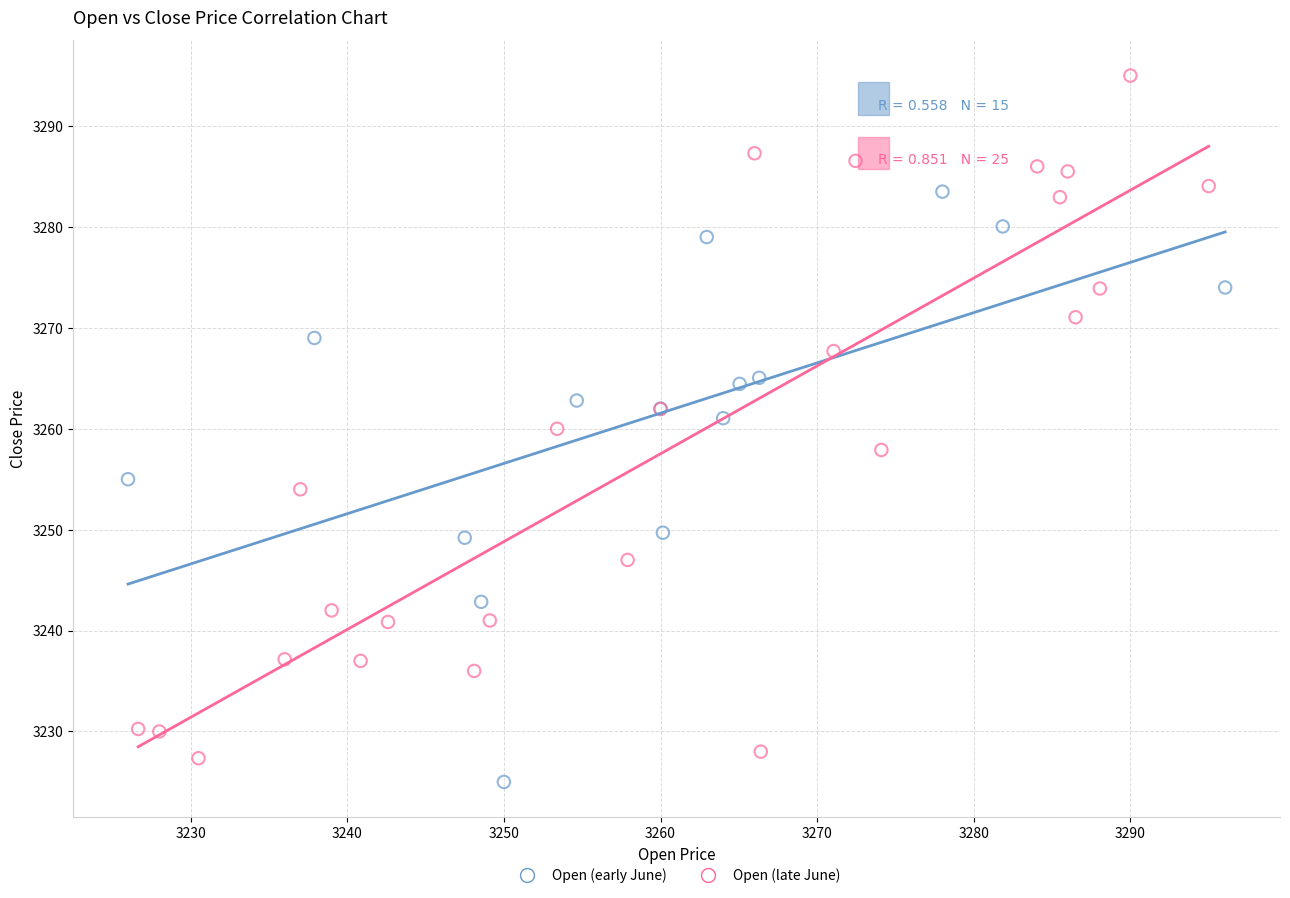

Which series has the largest Y range (max minus min)?

Open (late June)